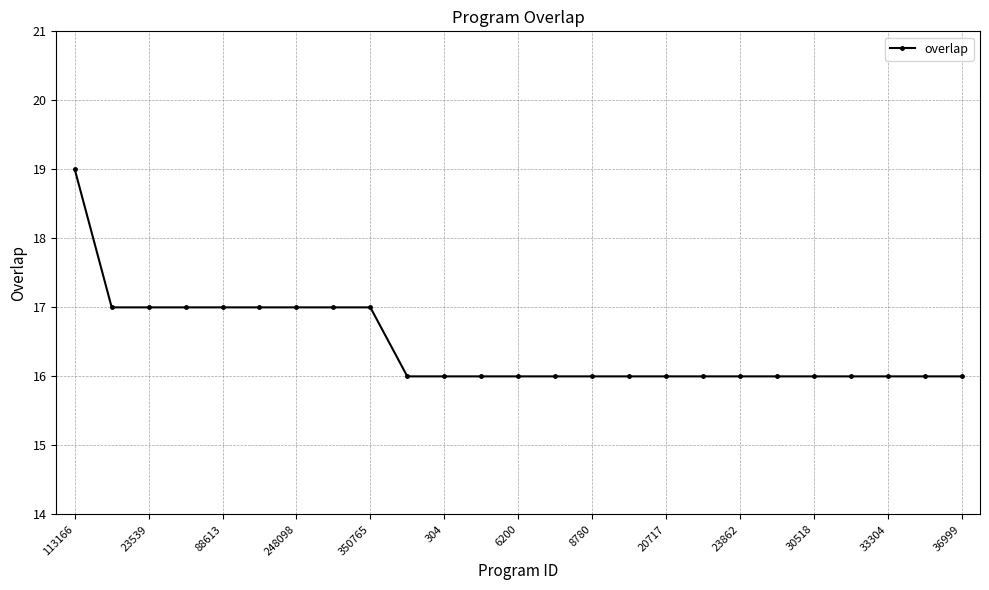

What is the value of the 20th point from the left?

16